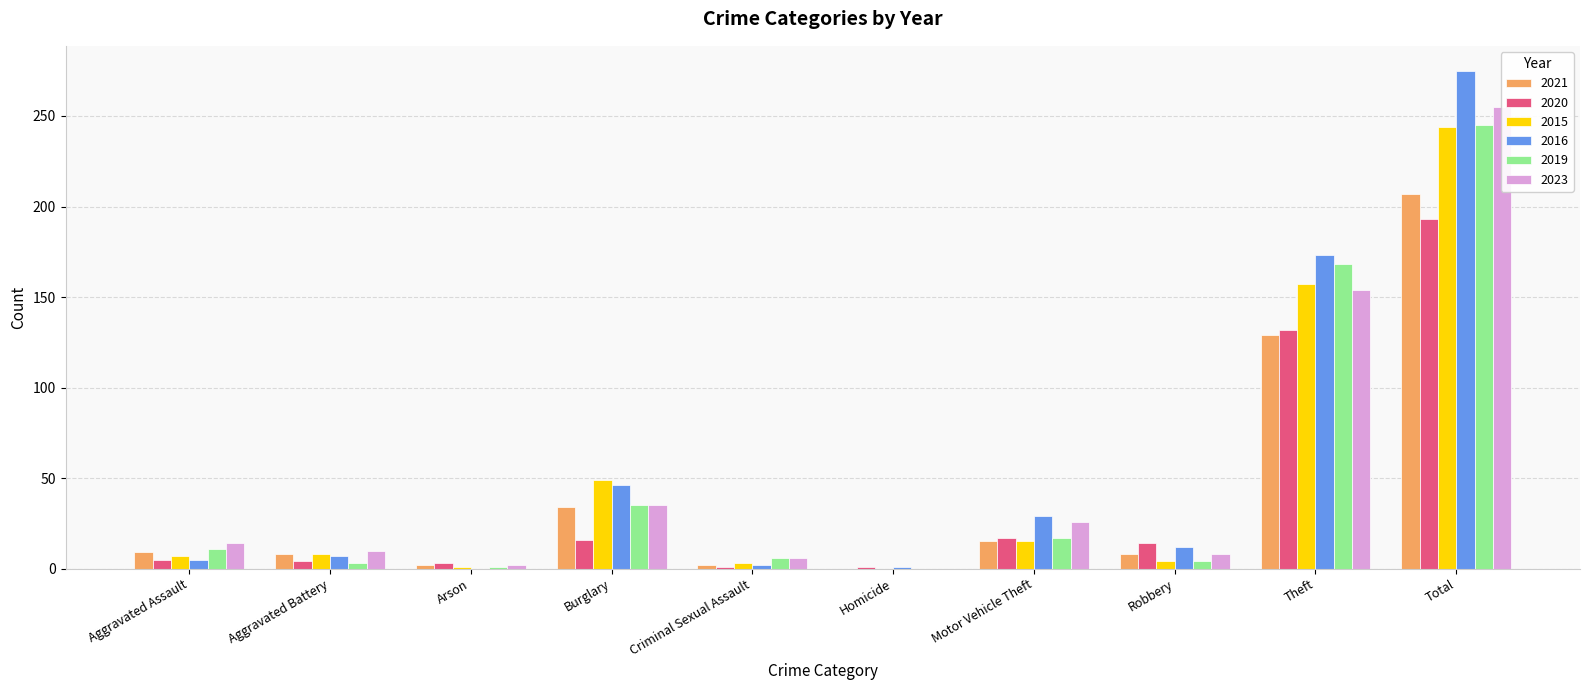

Reading left to right, transcribe all the data shown in this chart.

2021: Aggravated Assault=9	Aggravated Battery=8	Arson=2	Burglary=34	Criminal Sexual Assault=2	Homicide=0	Motor Vehicle Theft=15	Robbery=8	Theft=129	Total=207
2020: Aggravated Assault=5	Aggravated Battery=4	Arson=3	Burglary=16	Criminal Sexual Assault=1	Homicide=1	Motor Vehicle Theft=17	Robbery=14	Theft=132	Total=193
2015: Aggravated Assault=7	Aggravated Battery=8	Arson=1	Burglary=49	Criminal Sexual Assault=3	Homicide=0	Motor Vehicle Theft=15	Robbery=4	Theft=157	Total=244
2016: Aggravated Assault=5	Aggravated Battery=7	Arson=0	Burglary=46	Criminal Sexual Assault=2	Homicide=1	Motor Vehicle Theft=29	Robbery=12	Theft=173	Total=275
2019: Aggravated Assault=11	Aggravated Battery=3	Arson=1	Burglary=35	Criminal Sexual Assault=6	Homicide=0	Motor Vehicle Theft=17	Robbery=4	Theft=168	Total=245
2023: Aggravated Assault=14	Aggravated Battery=10	Arson=2	Burglary=35	Criminal Sexual Assault=6	Homicide=0	Motor Vehicle Theft=26	Robbery=8	Theft=154	Total=255